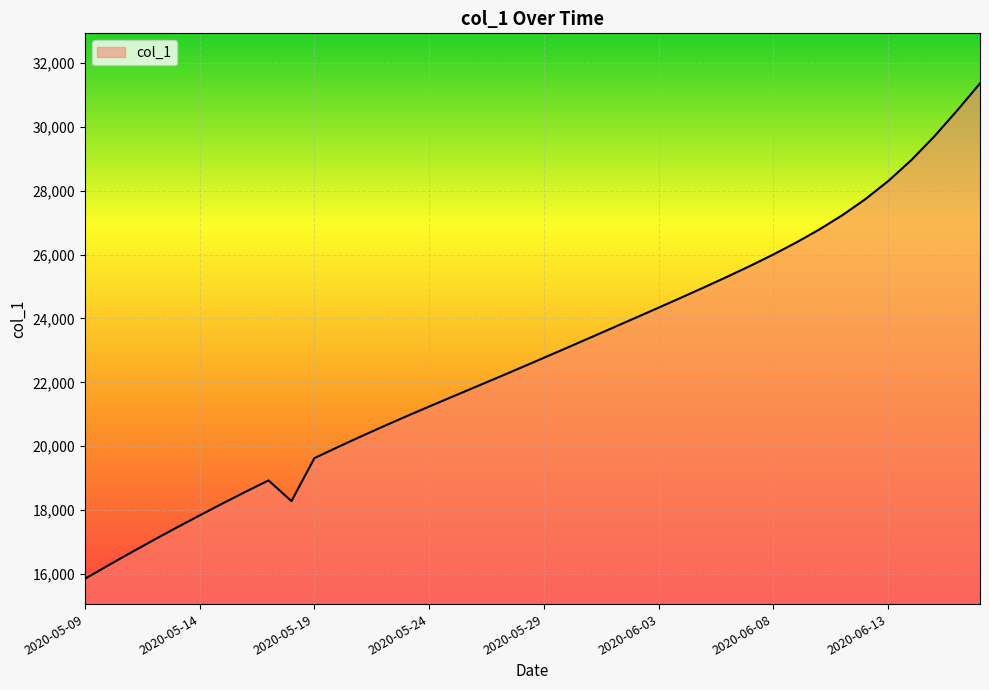

What is the difference between the maximum and minimum values?

15524.6